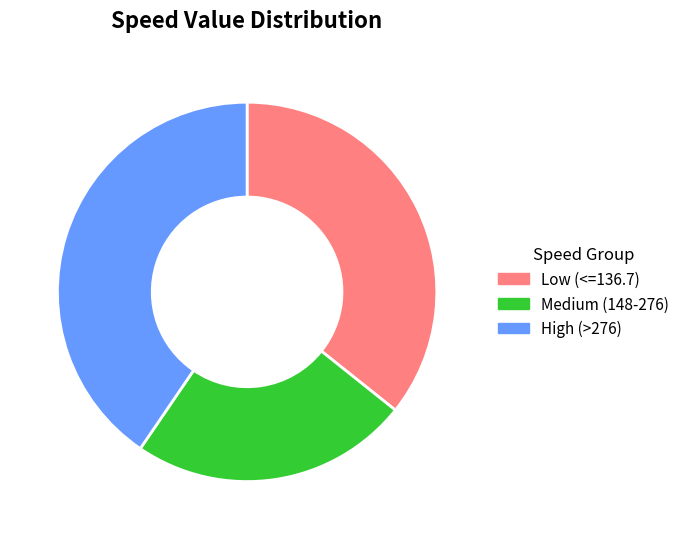

Is there a majority slice in this chart?

No